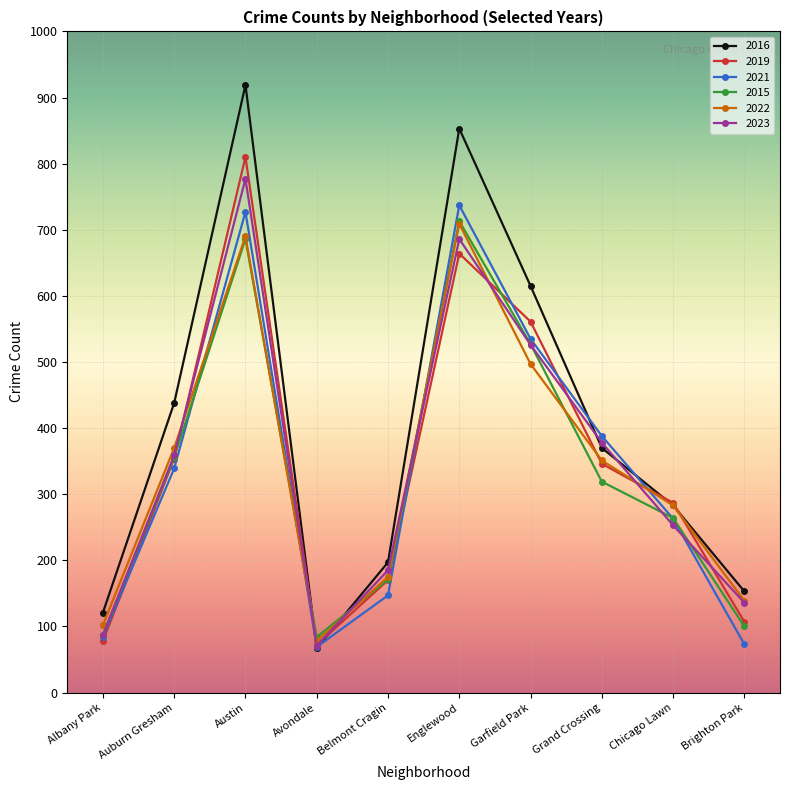

The value of 2023 at Avondale is 71. True or false?

True